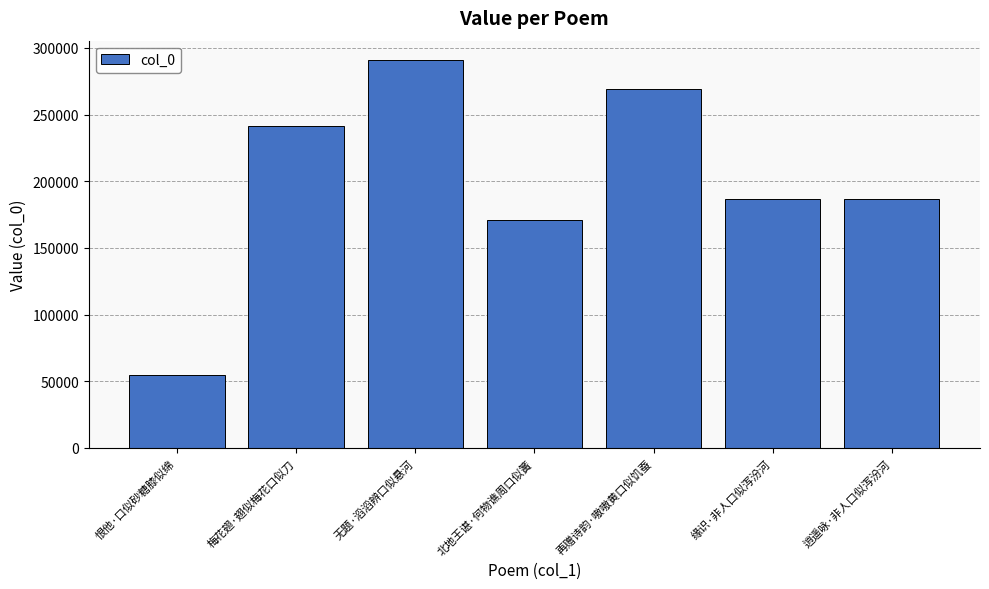

What is the minimum value shown in the chart?

54456